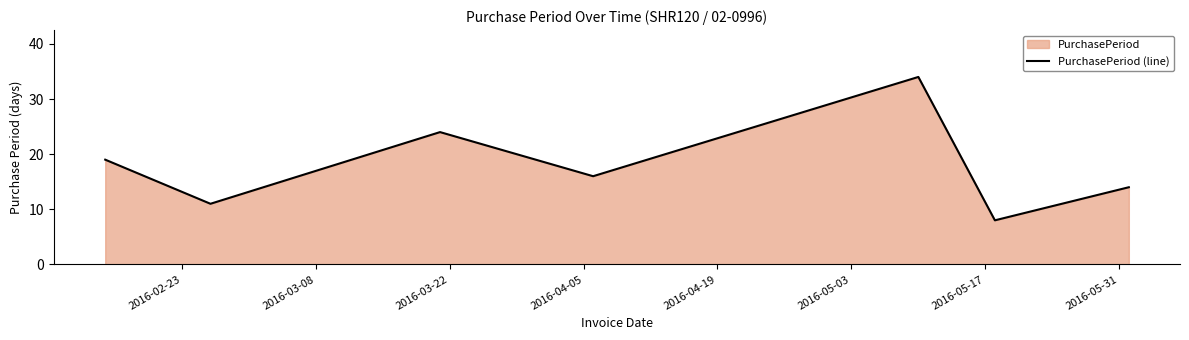

What is the maximum value shown in the chart?

34